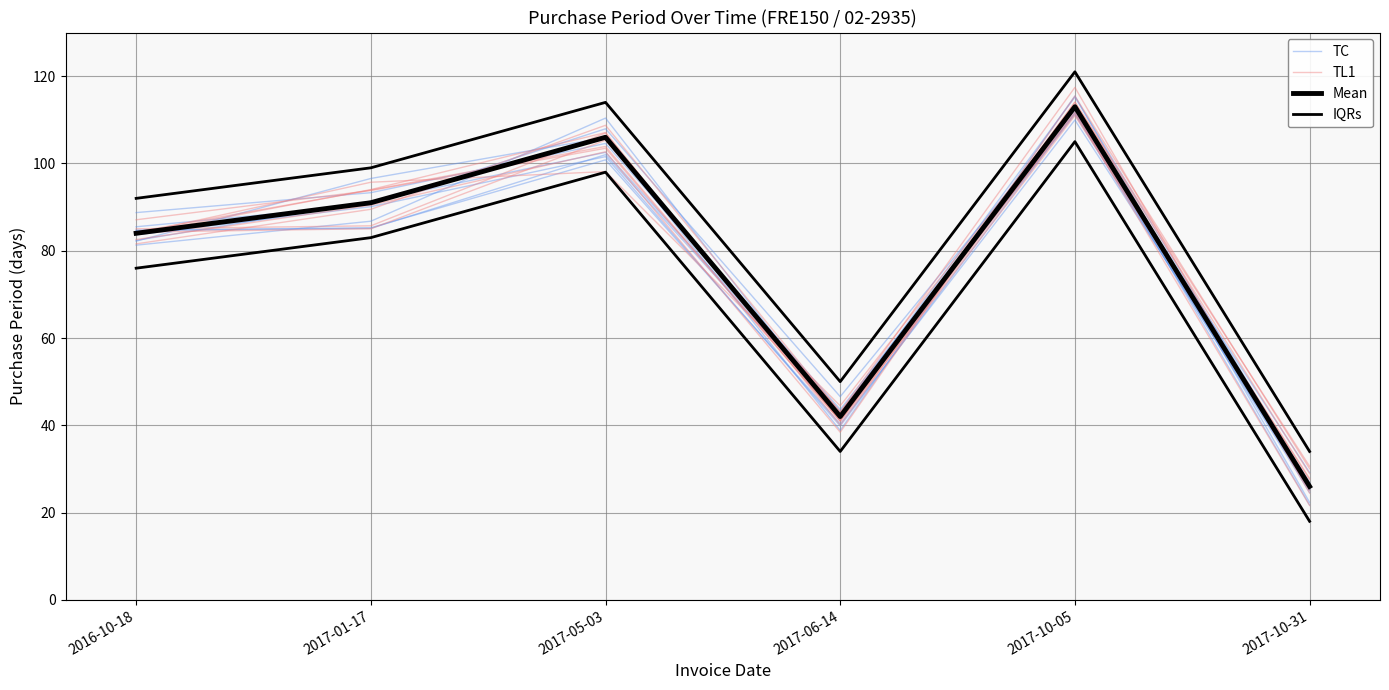

Which category has the lowest value in the IQRs series?

2017-10-31